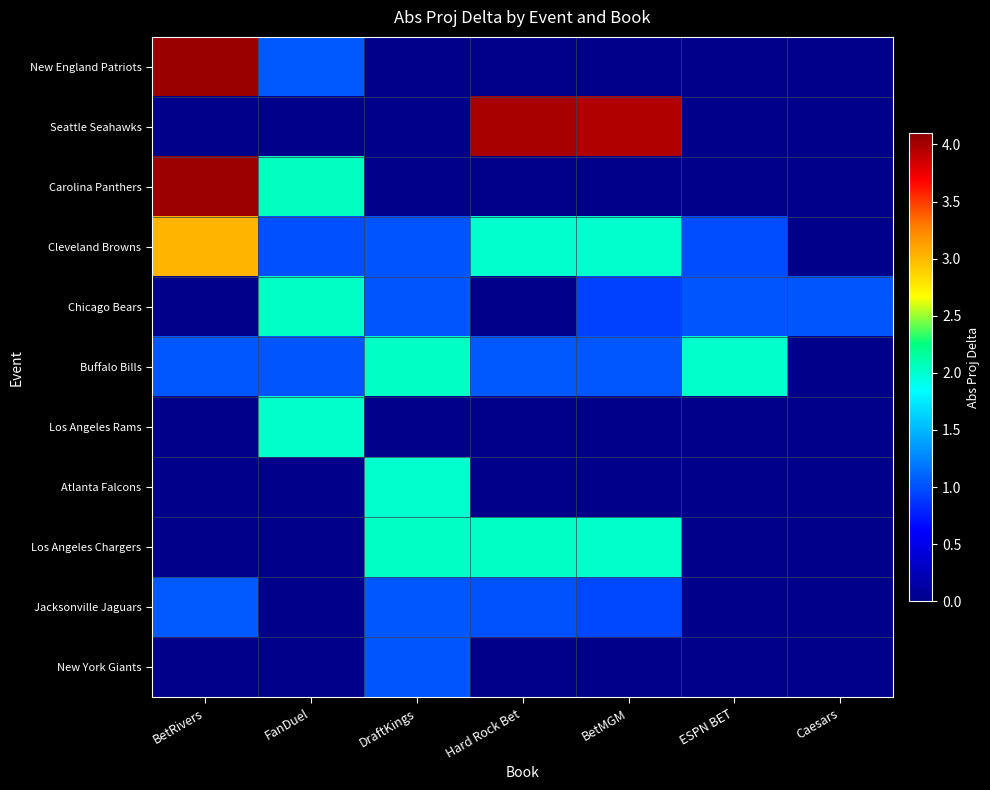

At which category does the chart reach its peak across all series?

BetRivers